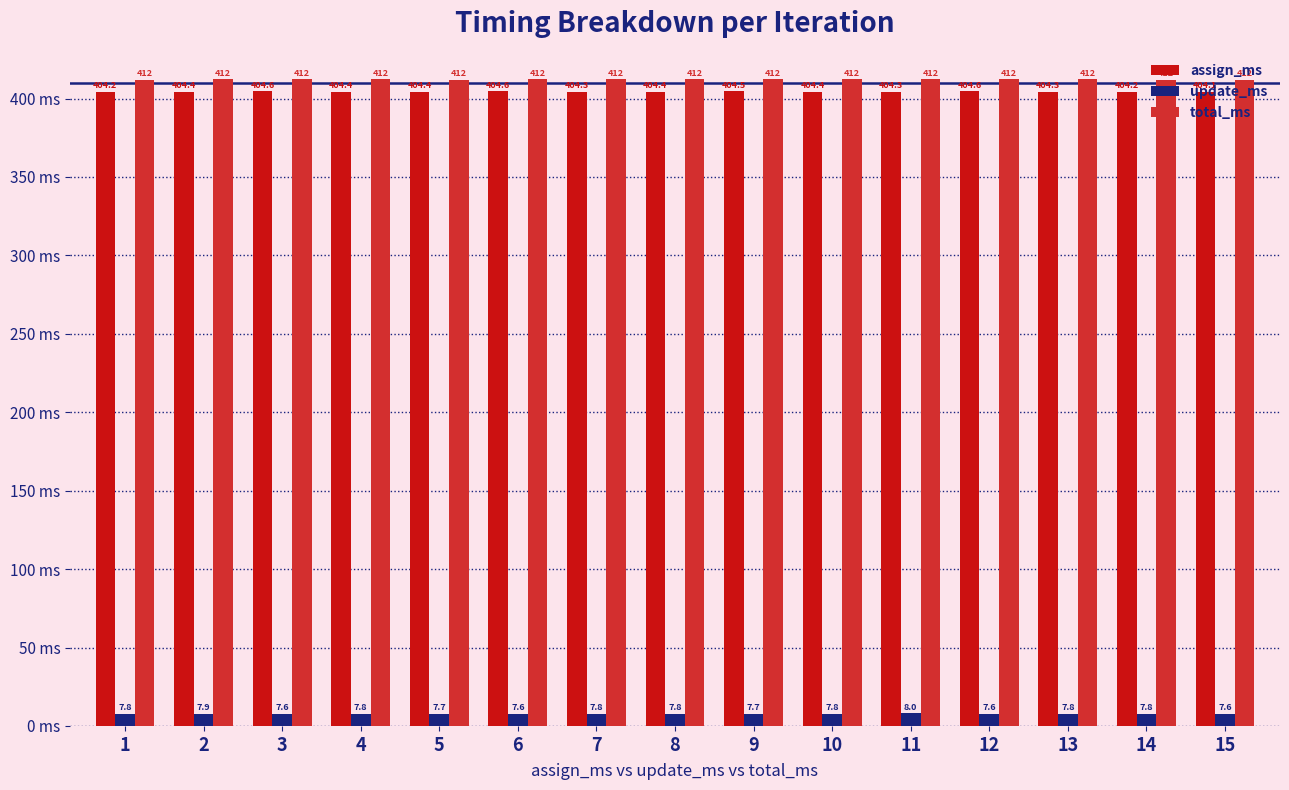

Which series has the largest total across all categories?

total_ms